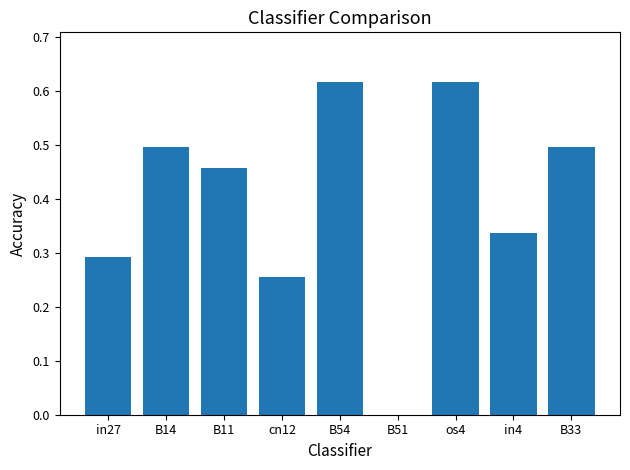

The chart shows a value of 0.2 at B54. True or false?

False